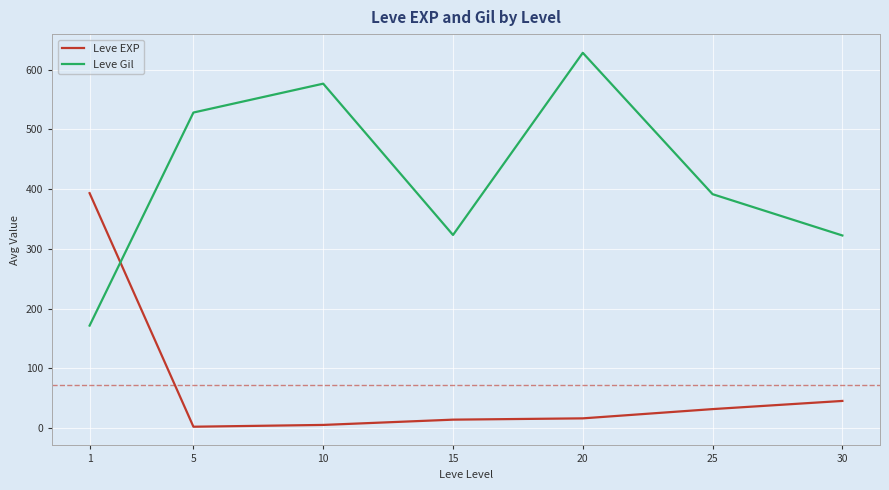

What is the difference between the maximum and second lowest values in the Leve Gil series?

305.8